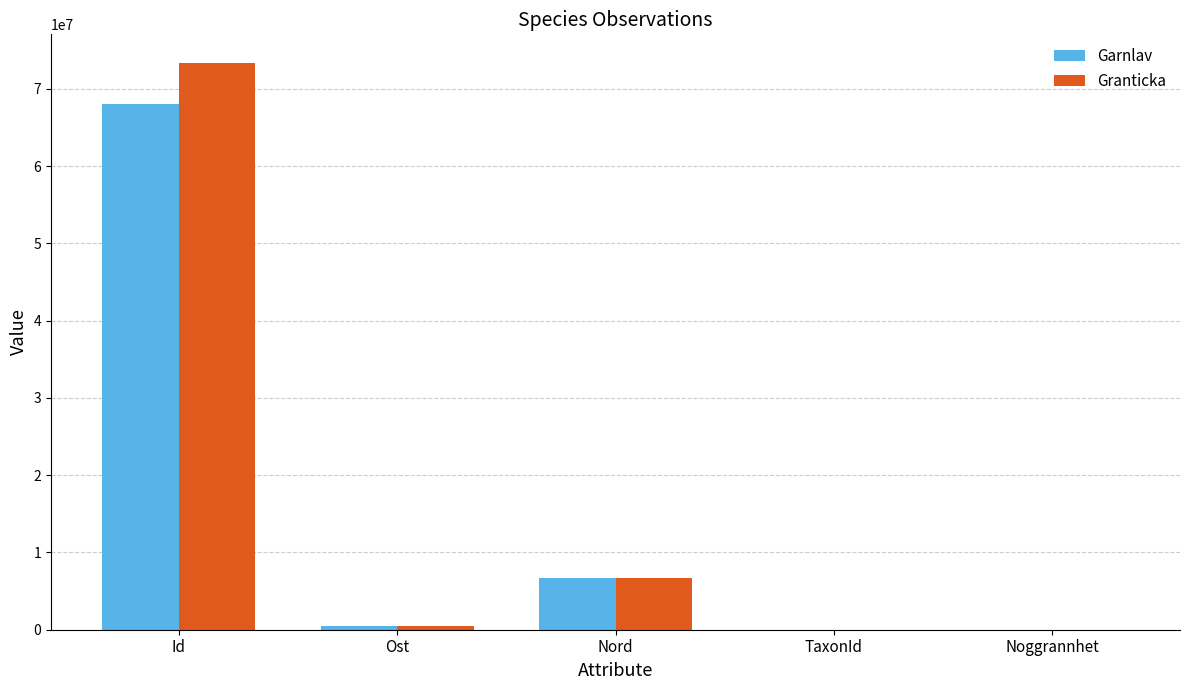

At which category is the sum across all series the highest?

Id